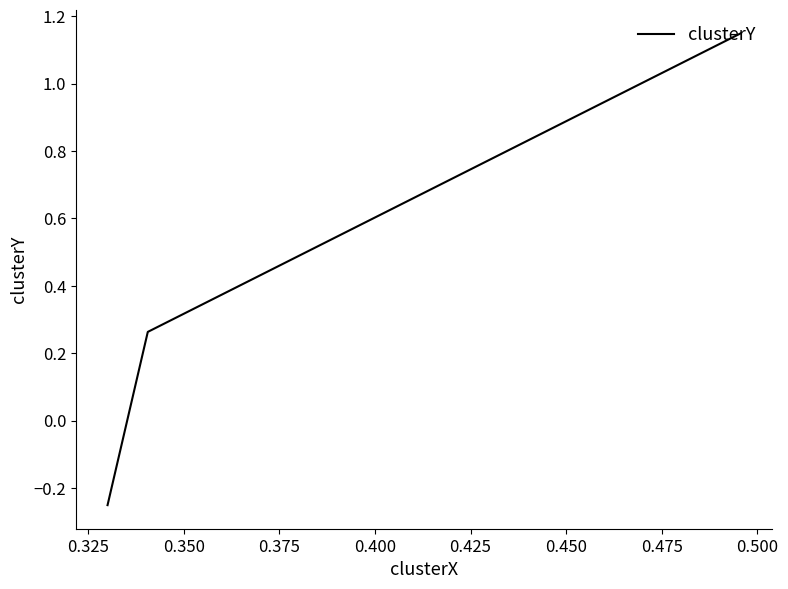

What is the minimum value shown in the chart?

-0.3